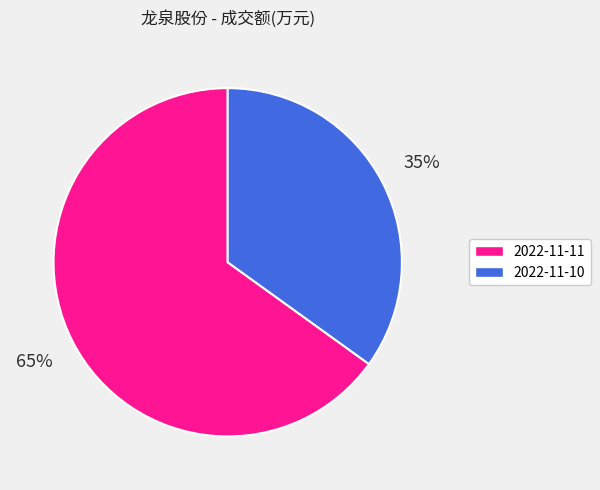

To the nearest percent, what is the average slice percentage?

50%